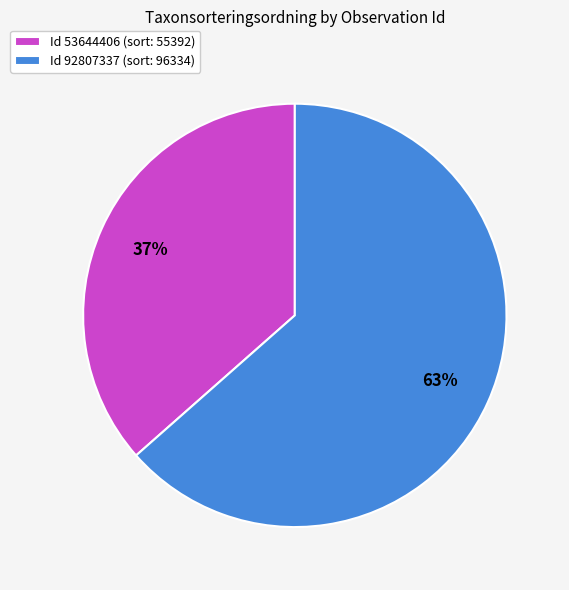

Combined, do Id 92807337 (sort: 96334) and Id 53644406 (sort: 55392) account for over 50%?

Yes